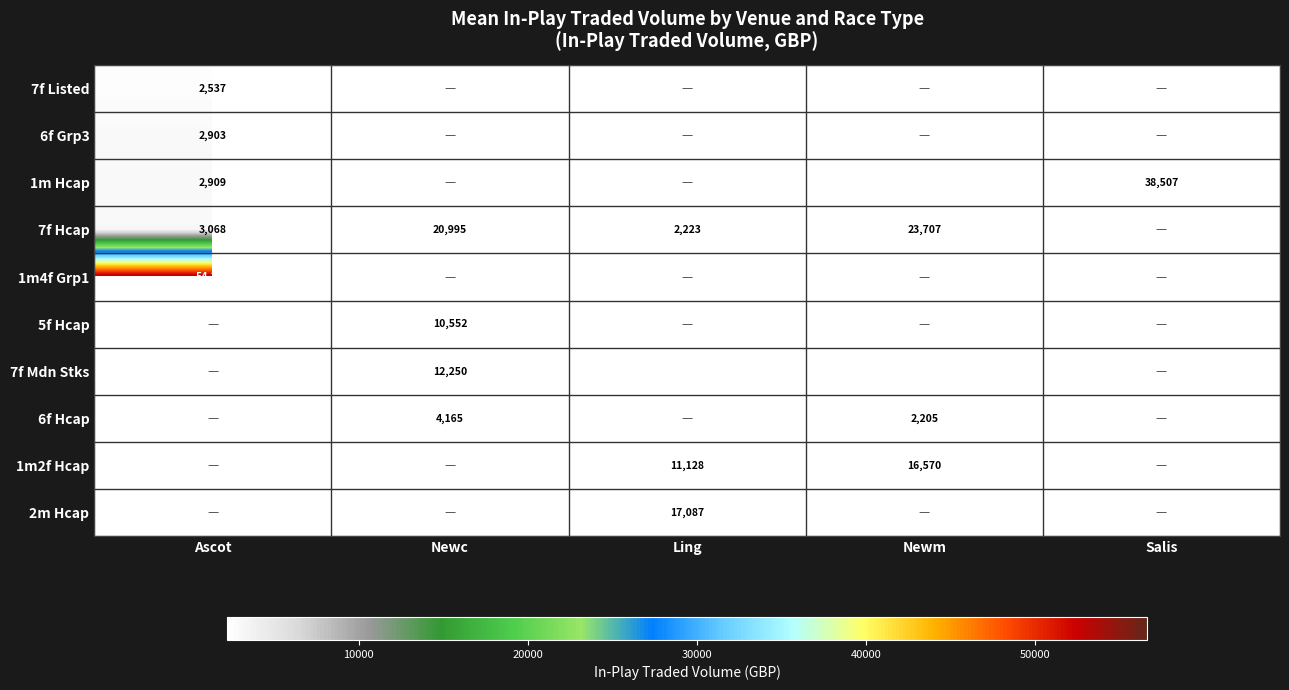

True or false: 1m2f Hcap has a value of 11198.5 at Newc.

False